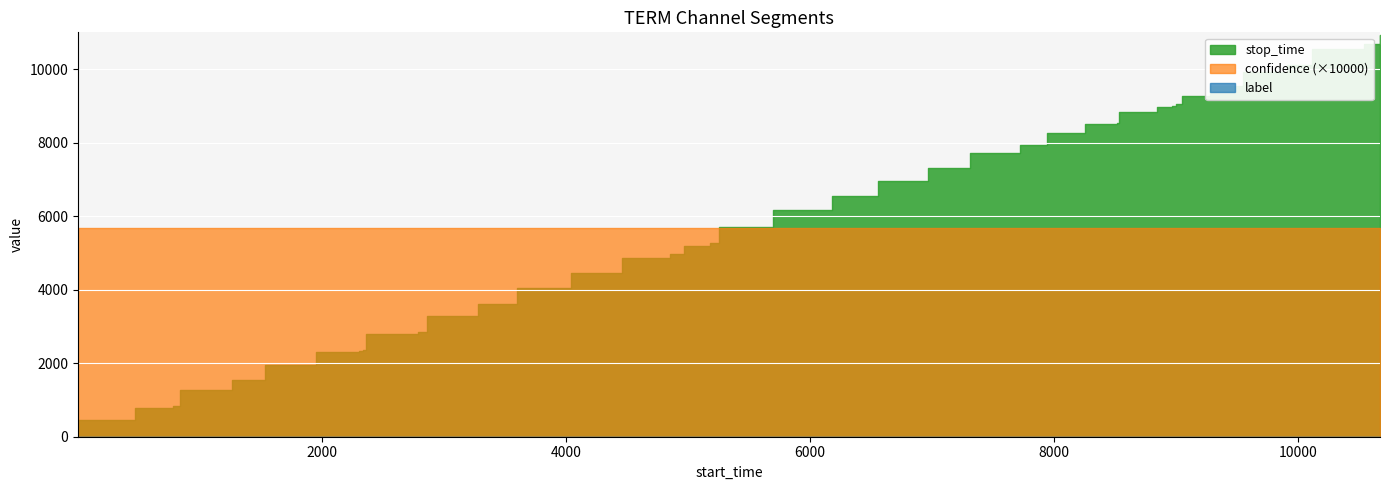

Is the value of label at 7 greater than the value of stop_time at 4?

No